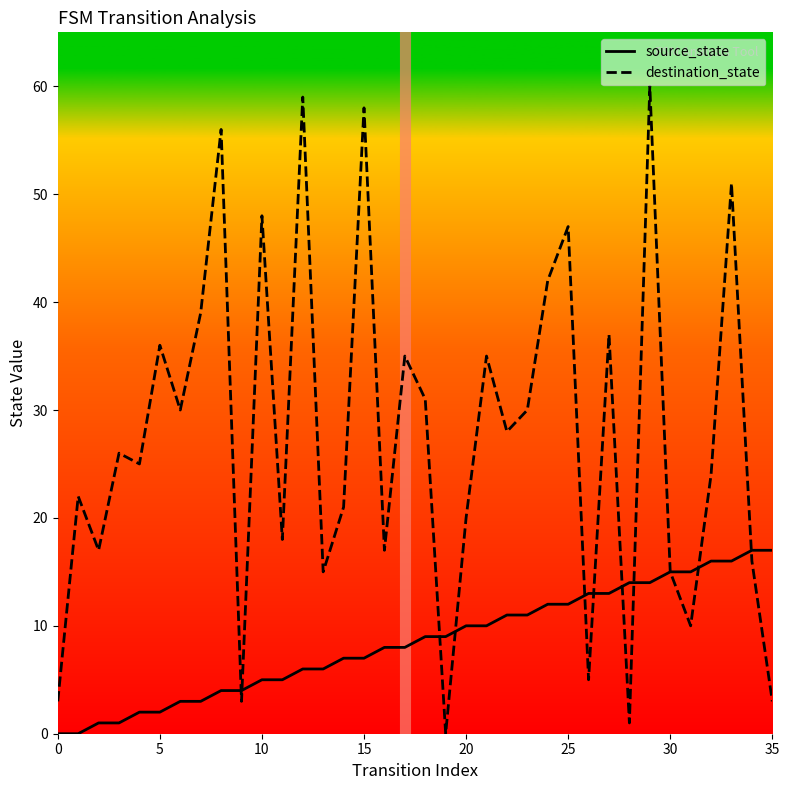

What is the label of the 9th point from the right?

27